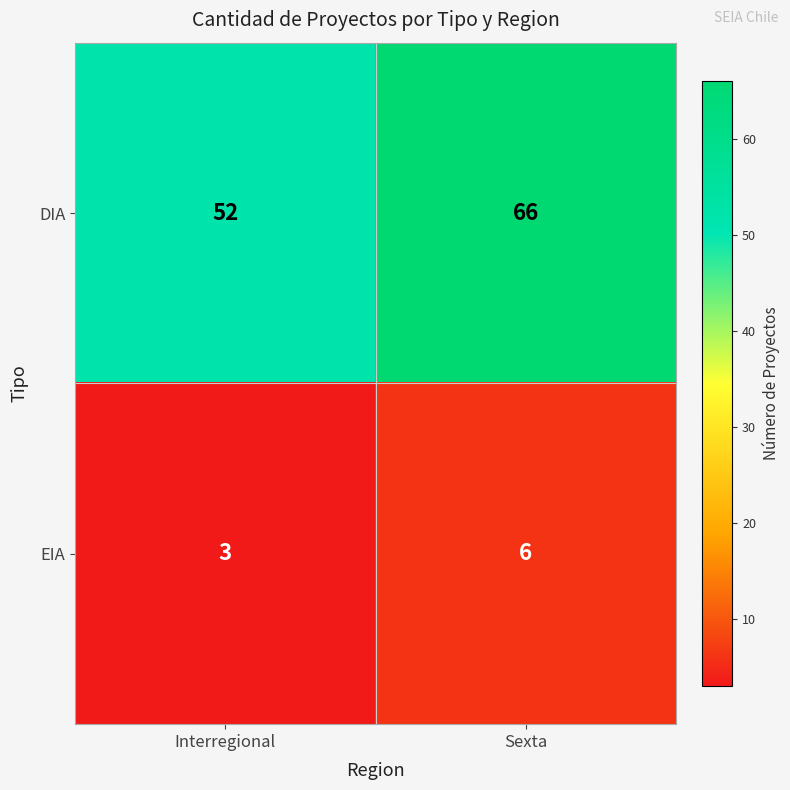

What is the sum of all DIA values?

118